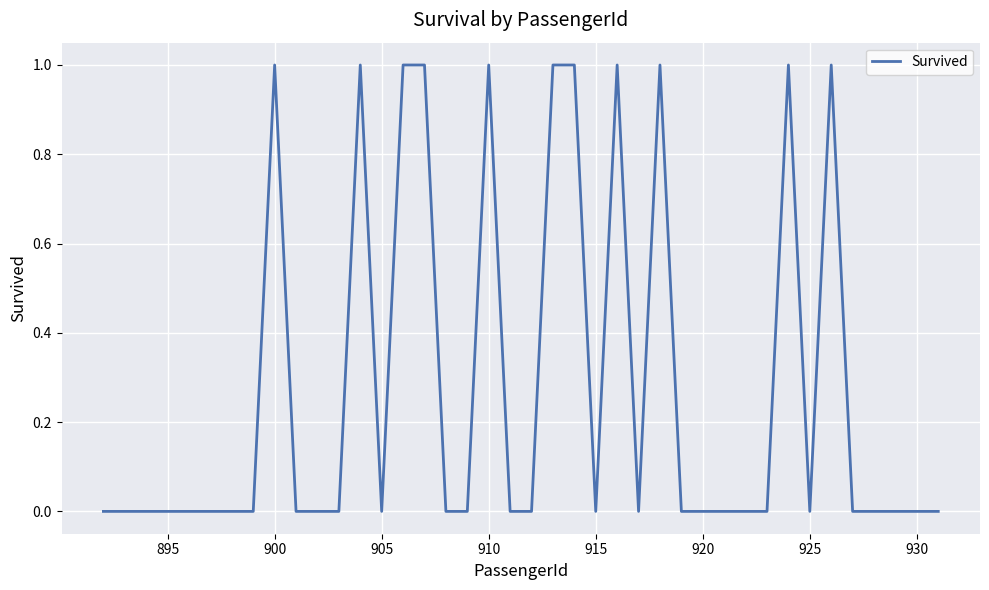

Does the chart have visible grid lines?

Yes